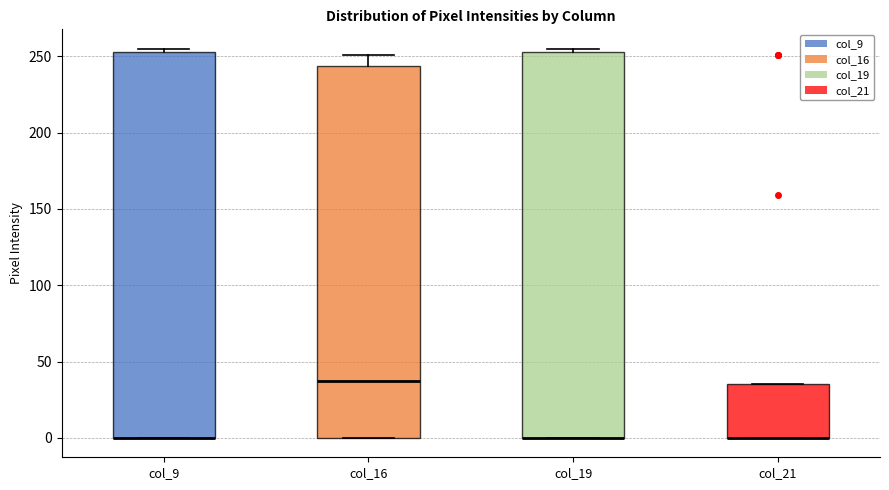

Reading left to right, transcribe this box plot: for each box, give where its median line is, the range the box spans, and where its two whiskers end, as read against the y-axis. The values are not printed on the chart, so give them approximately, as read against the axis.

col_9: median 0 (drawn on the box's lower edge), box 0 to 255, whiskers 0 to 255 (just above the box's upper edge)
col_16: median 35, box 0 to 245, whiskers 0 to 250
col_19: median 0 (drawn on the box's lower edge), box 0 to 255, whiskers 0 to 255 (just above the box's upper edge)
col_21: median 0 (drawn on the box's lower edge), box 0 to 35, whiskers 0 to 35